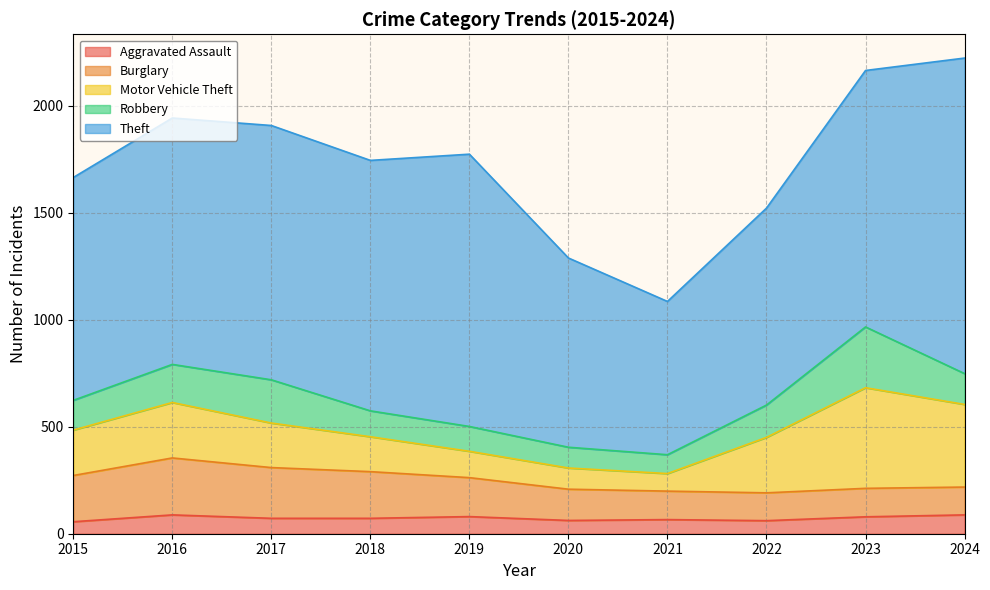

What is the total value across all series at 2018?

1744